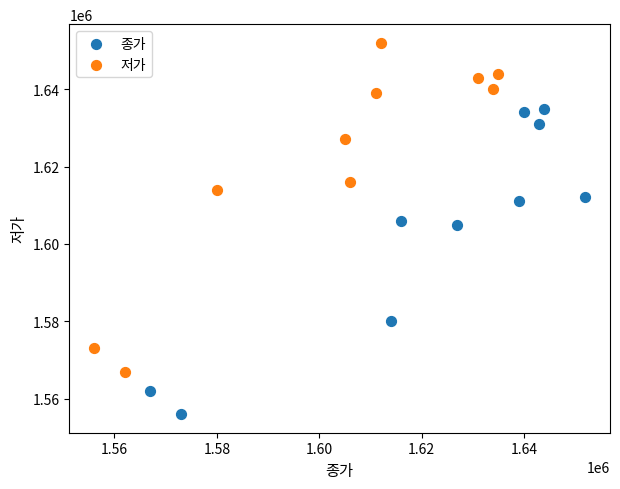

Which series has the widest spread of Y values?

저가